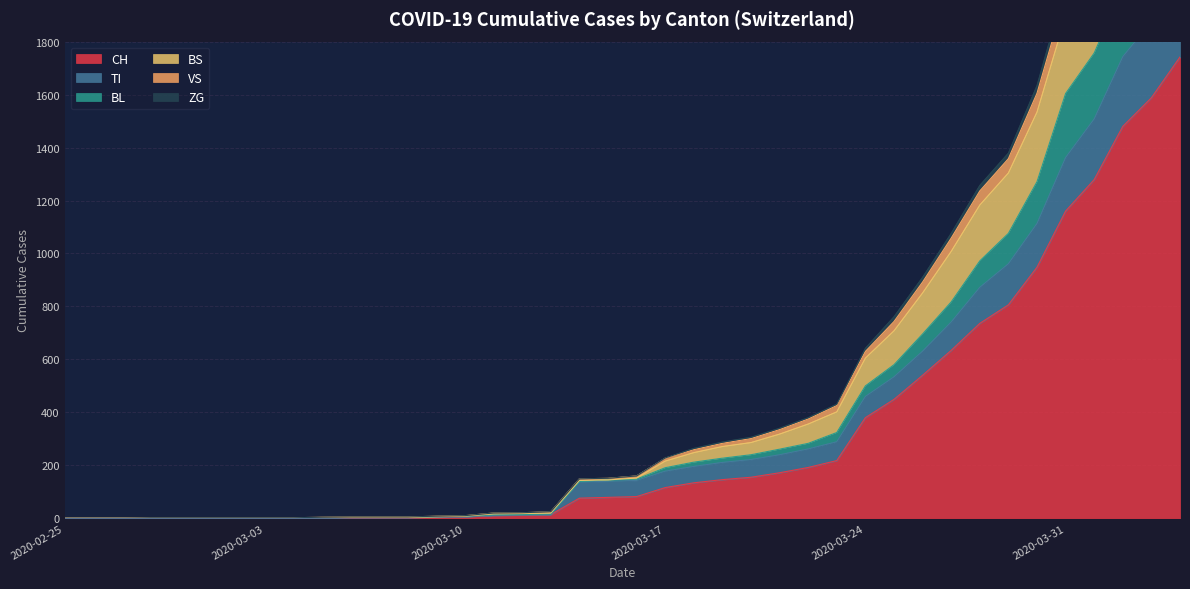

What is the maximum value for CH?

1742